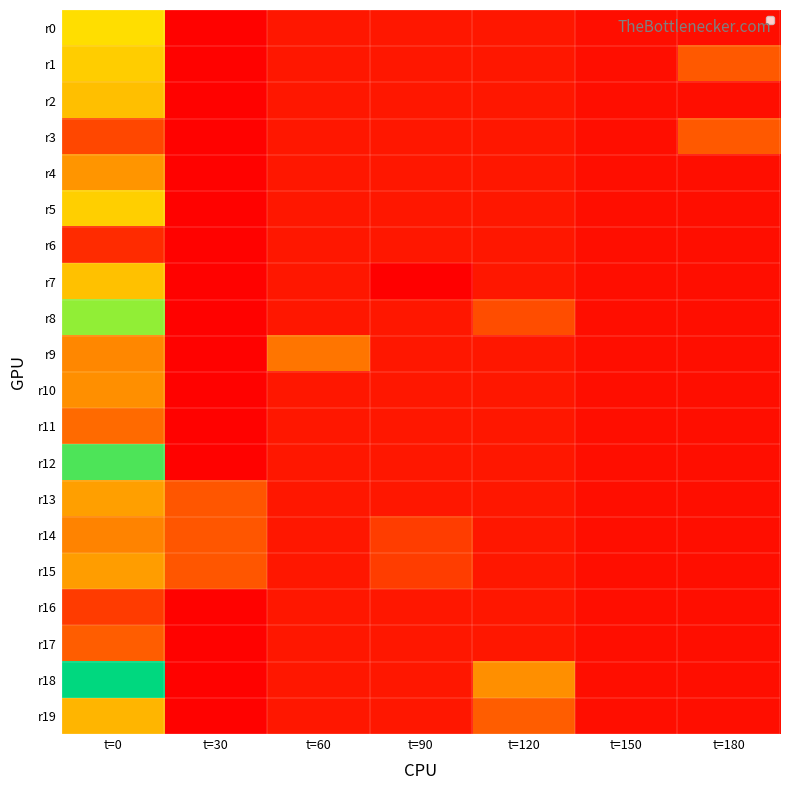

Rank the series by their maximum value, from highest to lowest.

r18, r12, r8, r0, r5, r1, r7, r2, r19, r13, r15, r4, r10, r9, r14, r11, r17, r3, r16, r6